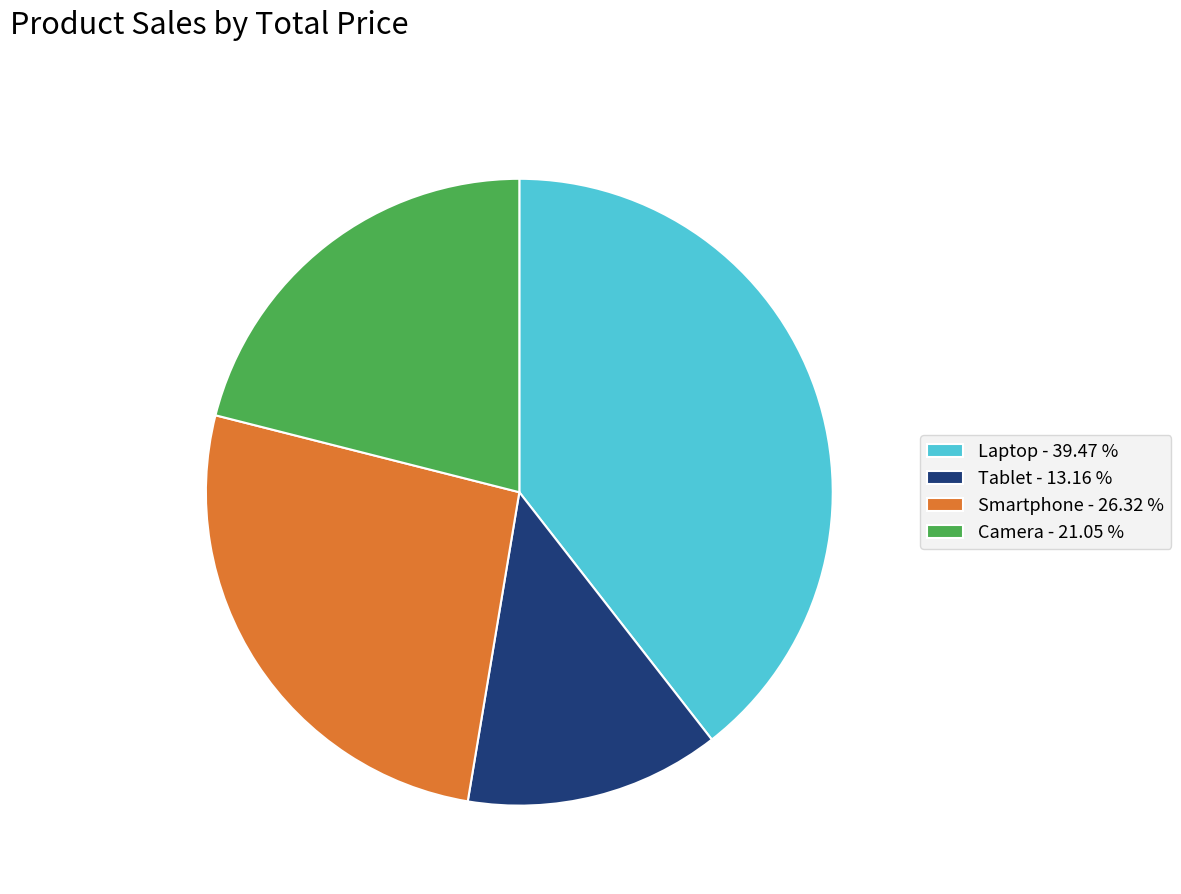

Does Camera represent more than half of the total?

No